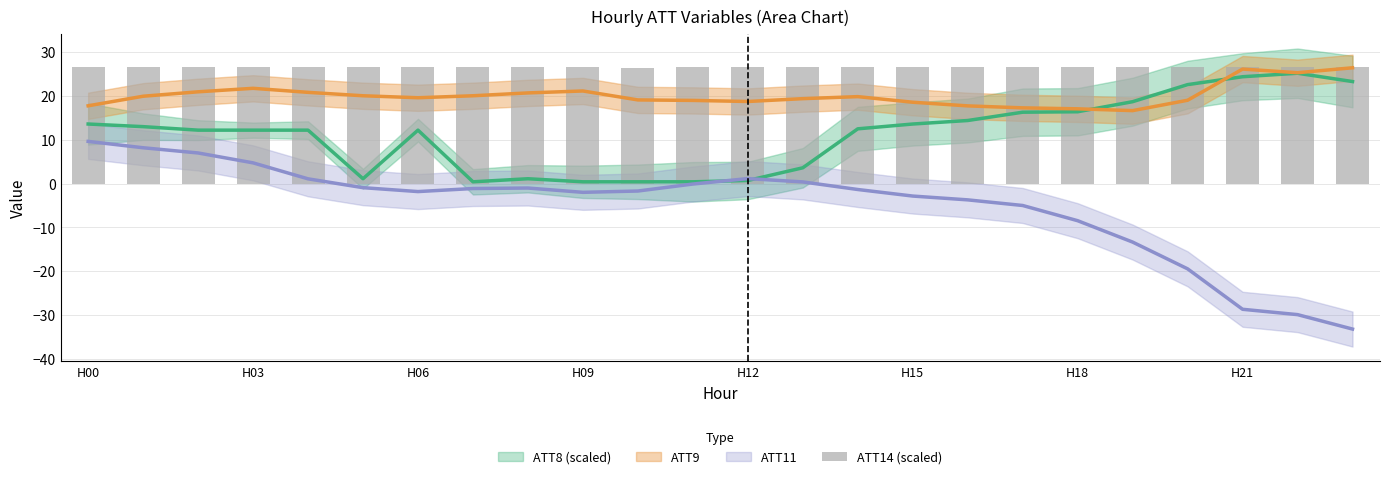

Count the values in the range 26 to 27.

24